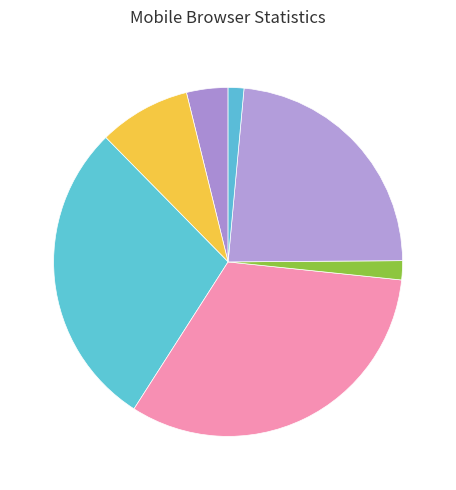

How many segments does this pie chart have?

7